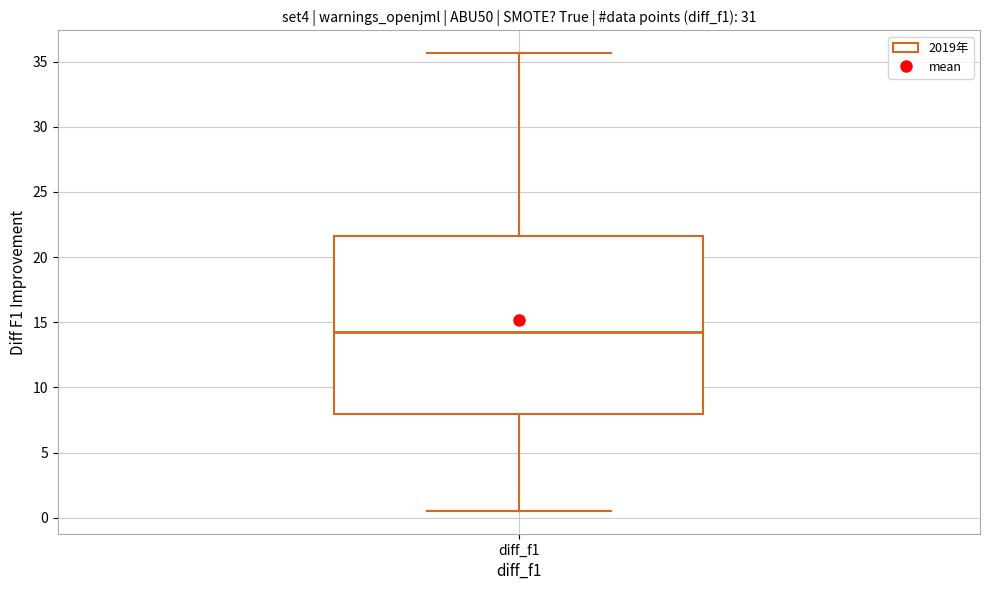

Read this box plot against the y-axis: the position of the median line, the range covered by the box, and the ends of both whiskers. The values are not printed on the chart, so give them approximately, as read against the axis.

median 14.5, box 8.0 to 21.5, whiskers 0.5 to 35.5